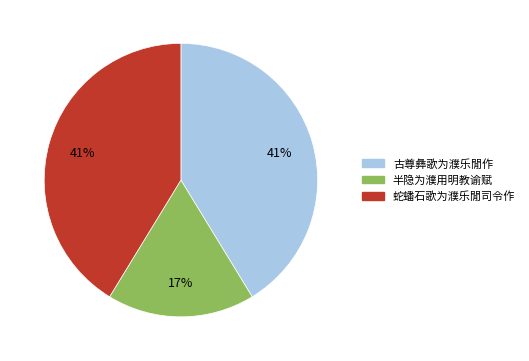

How many segments does this pie chart have?

3